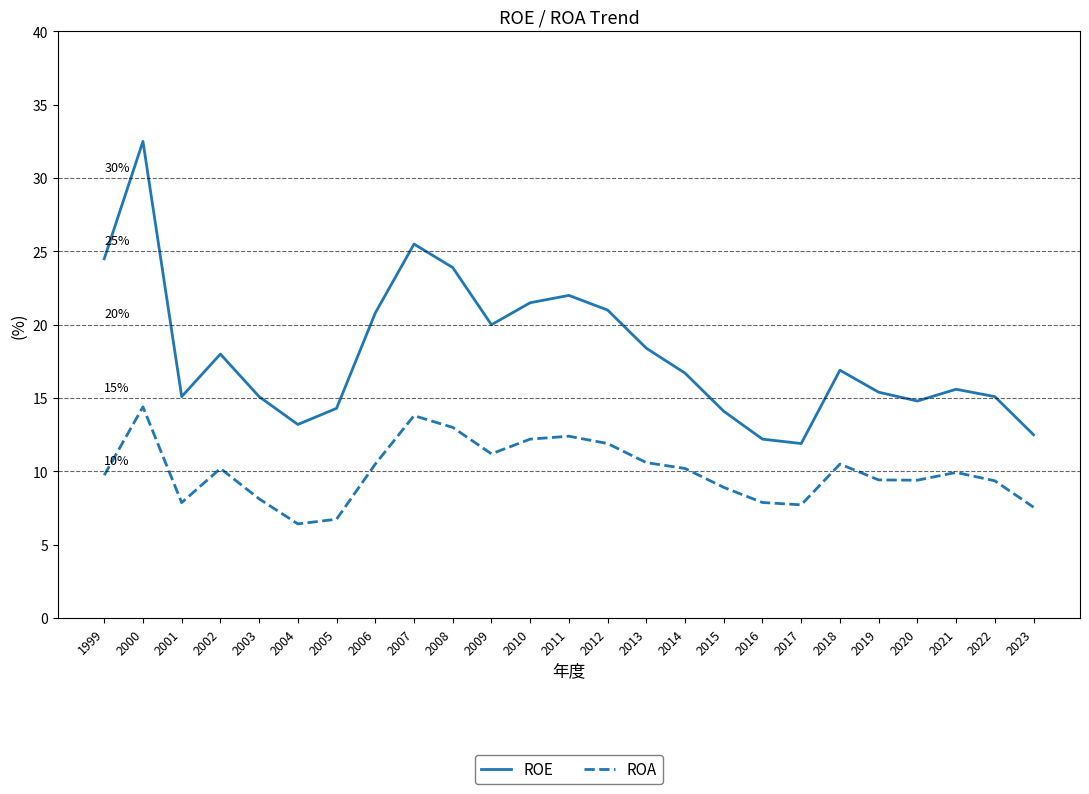

What is the difference between the highest and lowest values at 2019?

6.0